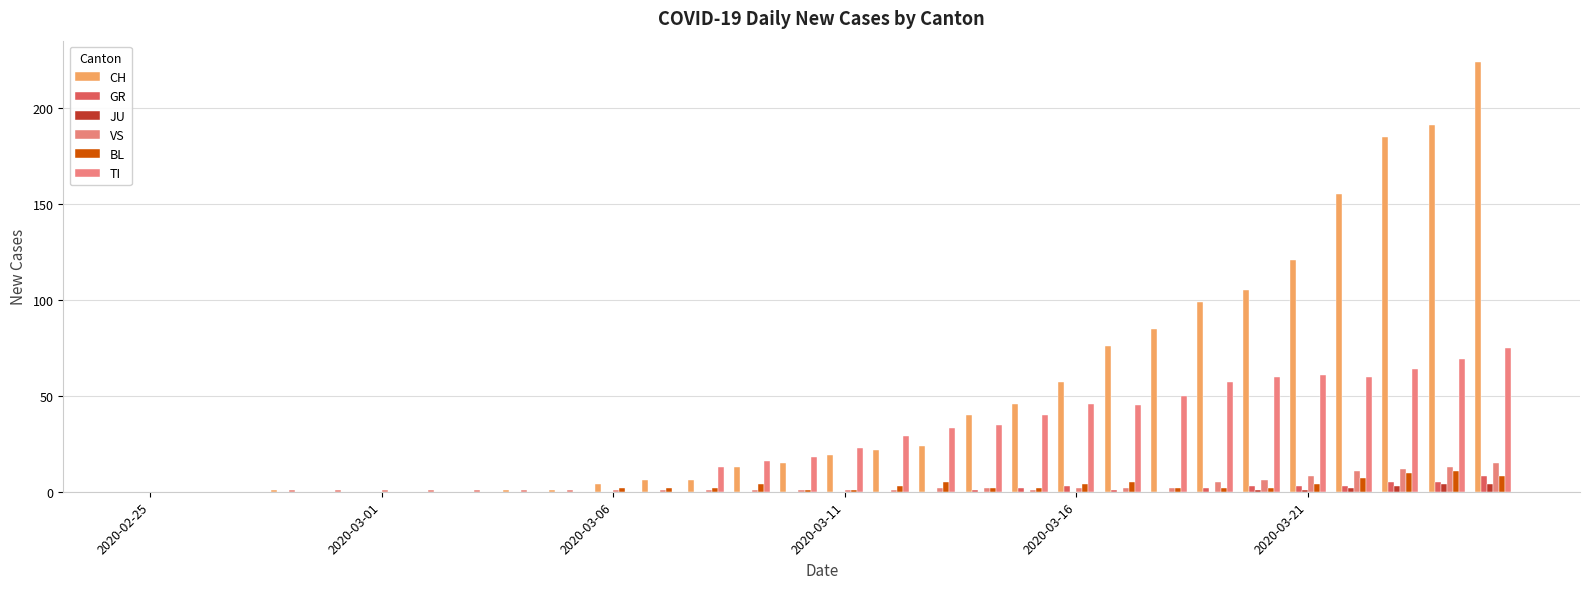

How many groups of bars are there?

30